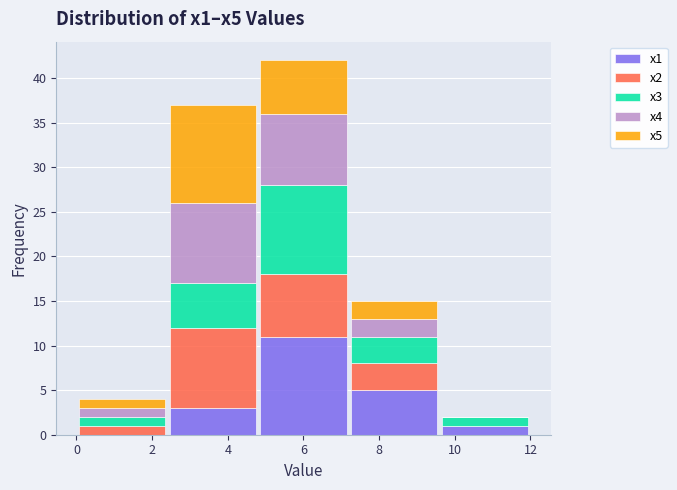

What is the total height of the stacked bar covering 0.0 to 2.4 on the x-axis? The values are not printed on the chart, so give them approximately, as read against the axis.

4